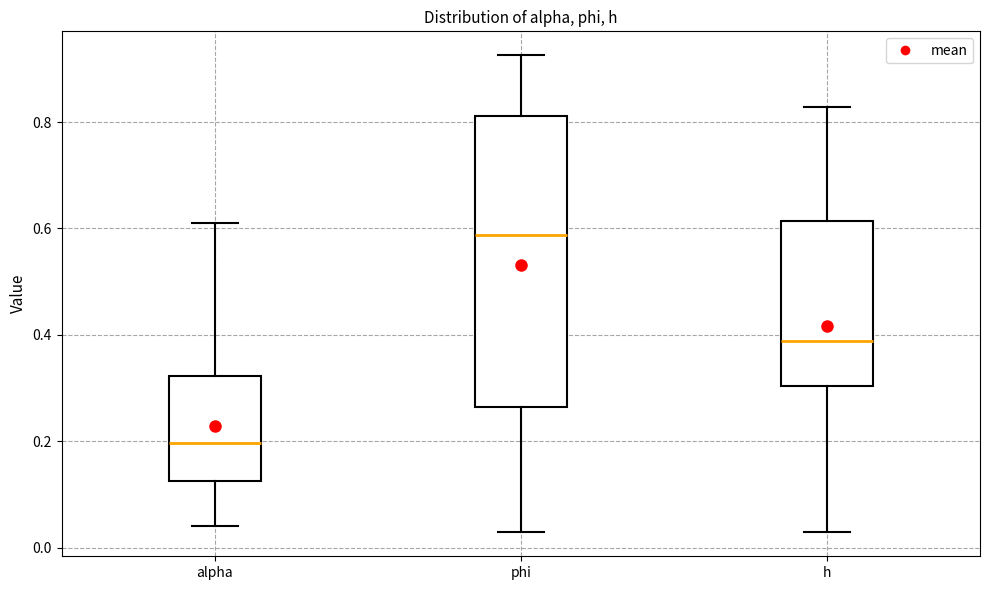

Which box is the tallest, from its lower edge to its upper edge?

phi